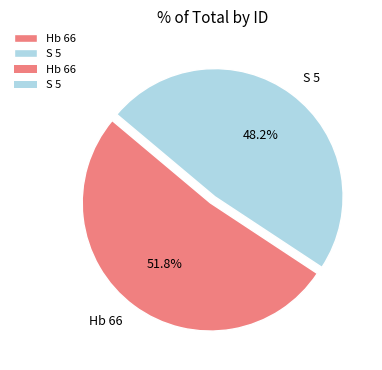

True or false: S 5 accounts for 55% of the total.

False